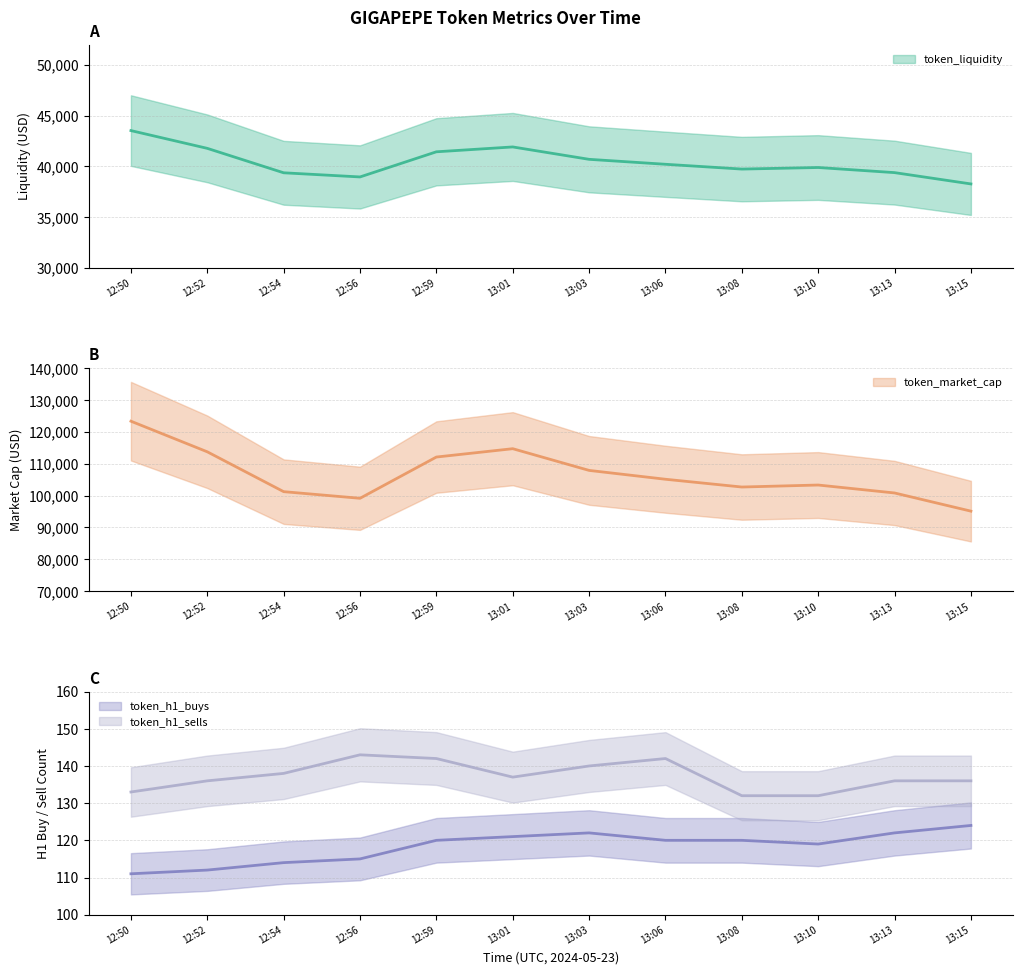

Is the value of token_liquidity at 12:54 greater than the value of token_h1_sells at 12:52?

Yes